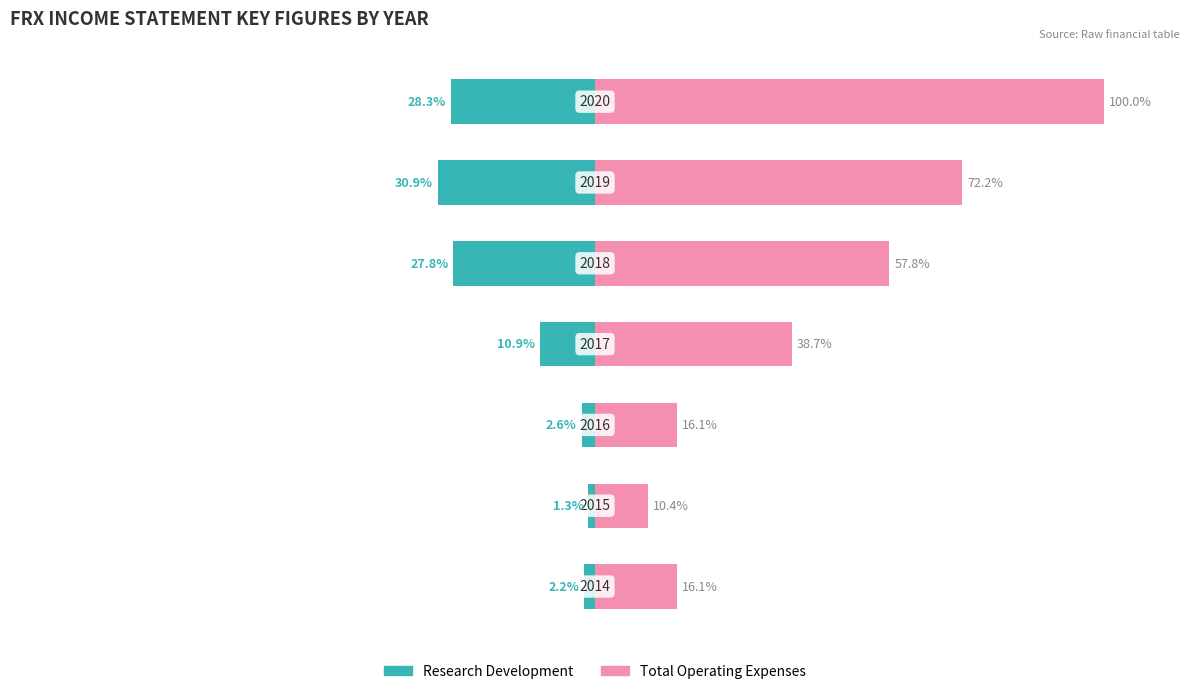

List the series in order of their peak value, highest first.

Total Operating Expenses, Research Development